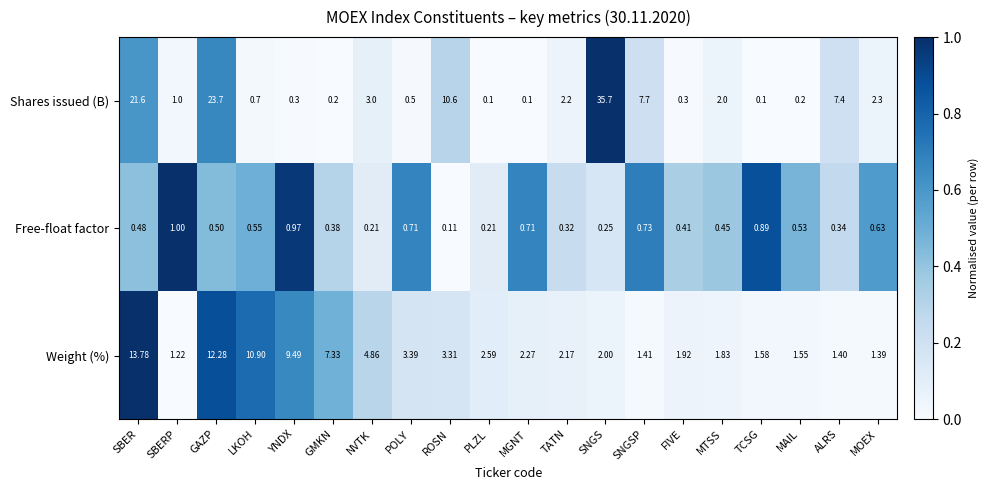

At which label does Free-float factor reach its minimum?

ROSN